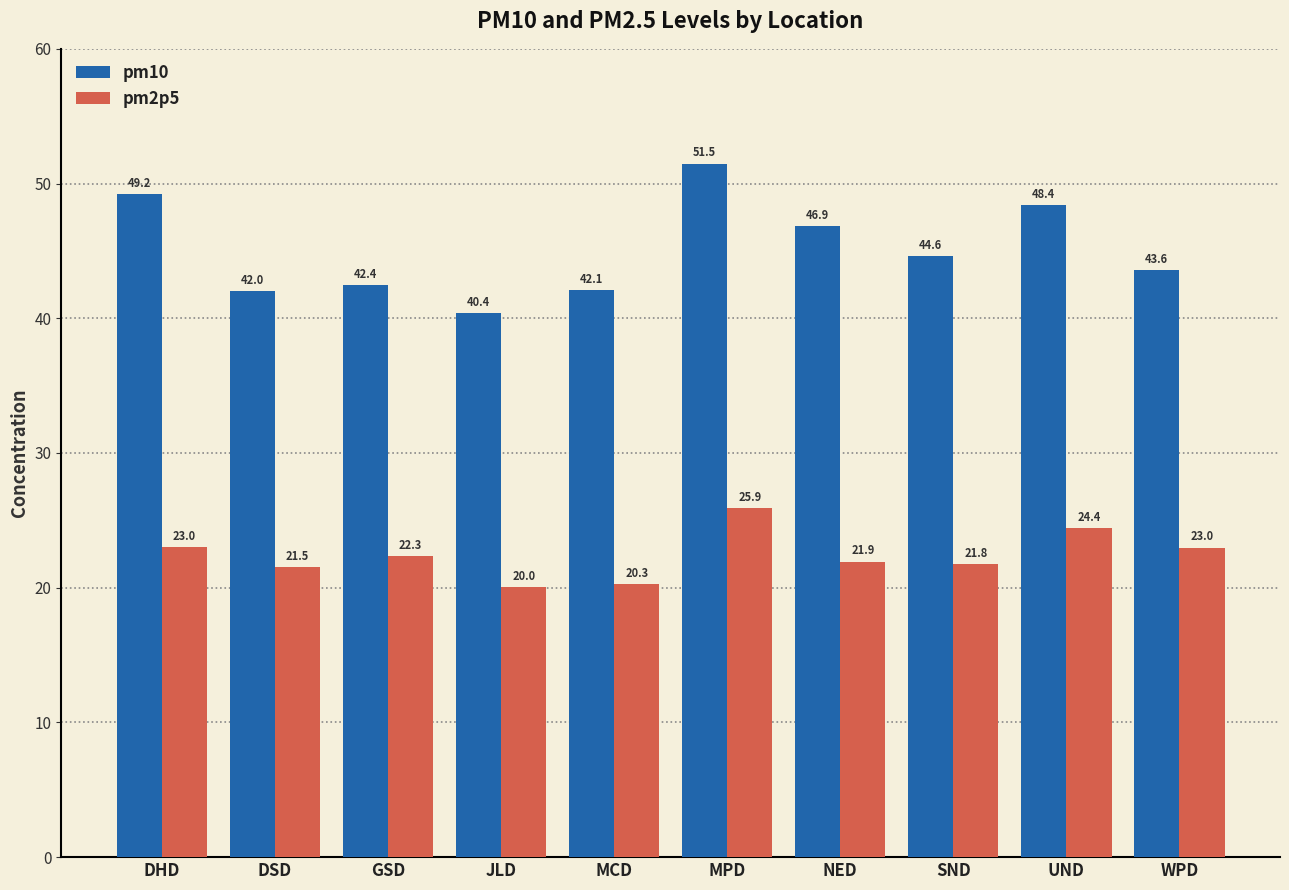

Reading left to right, extract all data points from this chart.

pm10: DHD=49.2	DSD=42.0	GSD=42.4	JLD=40.4	MCD=42.1	MPD=51.5	NED=46.9	SND=44.6	UND=48.4	WPD=43.6
pm2p5: DHD=23.0	DSD=21.5	GSD=22.3	JLD=20.0	MCD=20.3	MPD=25.9	NED=21.9	SND=21.8	UND=24.4	WPD=23.0